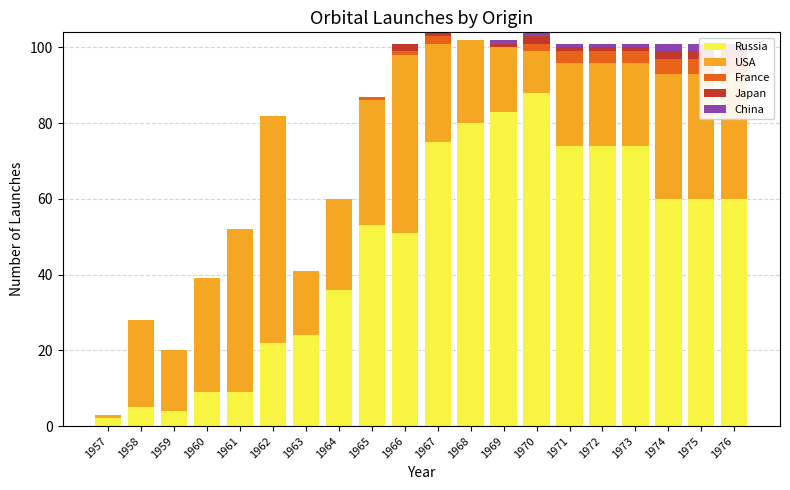

What value does the Russia series have at 1965, to the nearest 5?

55